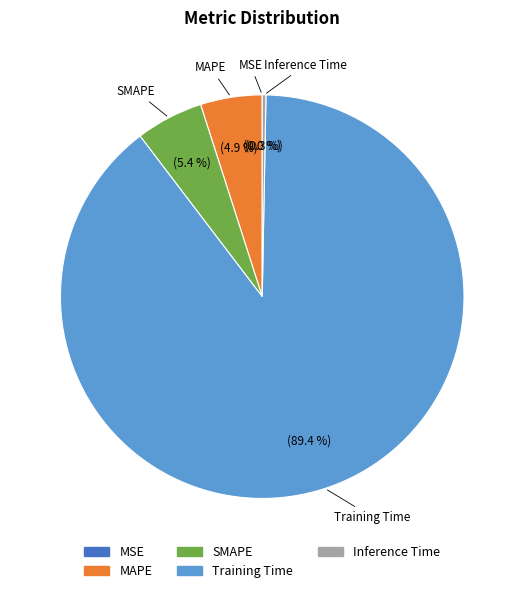

Which slice represents more than half of the pie?

Training Time